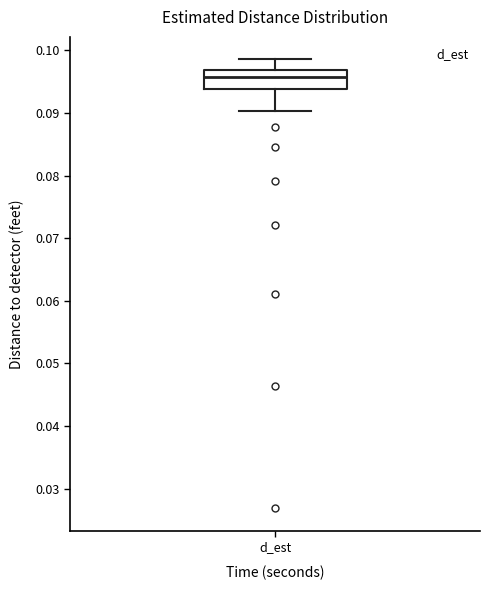

Read this box plot against the y-axis: the position of the median line, the range covered by the box, and the ends of both whiskers. The values are not printed on the chart, so give them approximately, as read against the axis.

median 0.096, box 0.094 to 0.097, whiskers 0.090 to 0.099